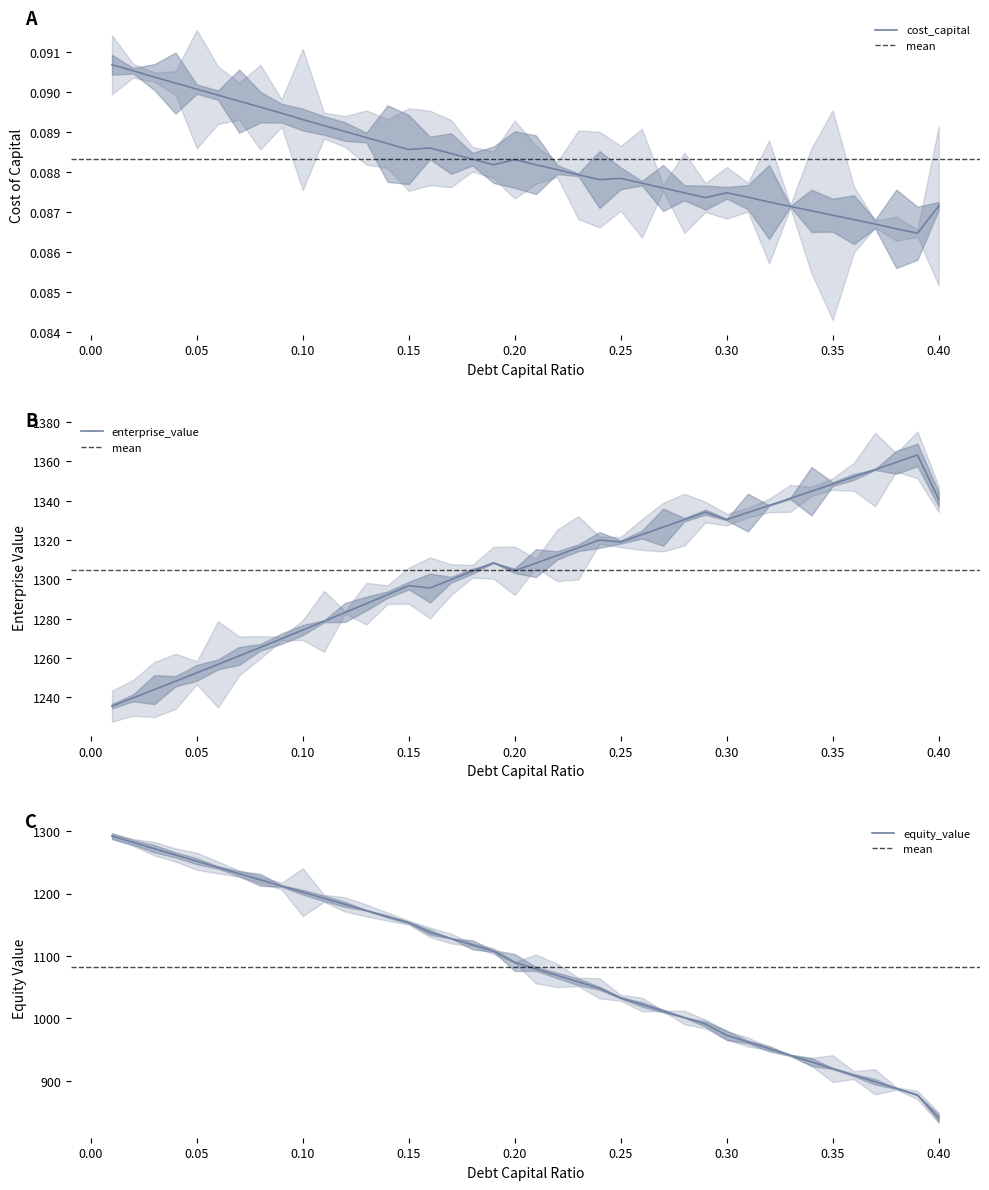

Which series has the largest range (max minus min)?

debt_capital